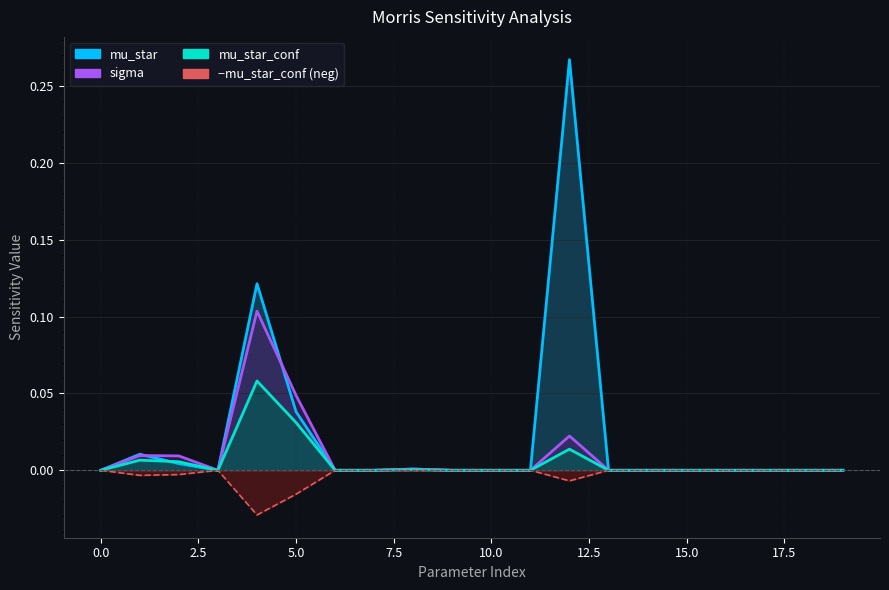

What is the difference between the second highest and second lowest values in the mu_star series?

0.1